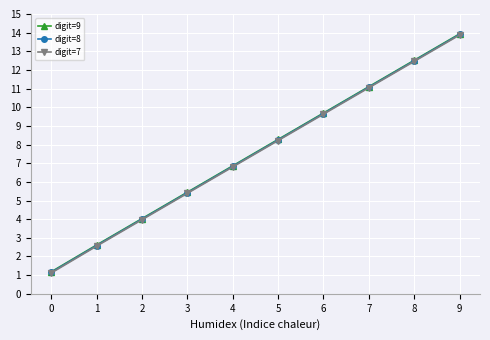

Between 1 and 2, which series saw the biggest shift?

digit=9